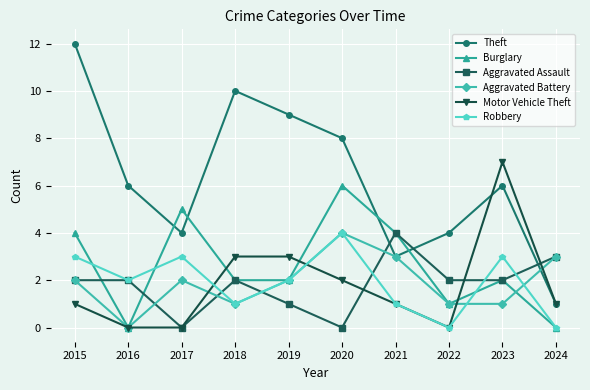

How many data points does each series have?

10